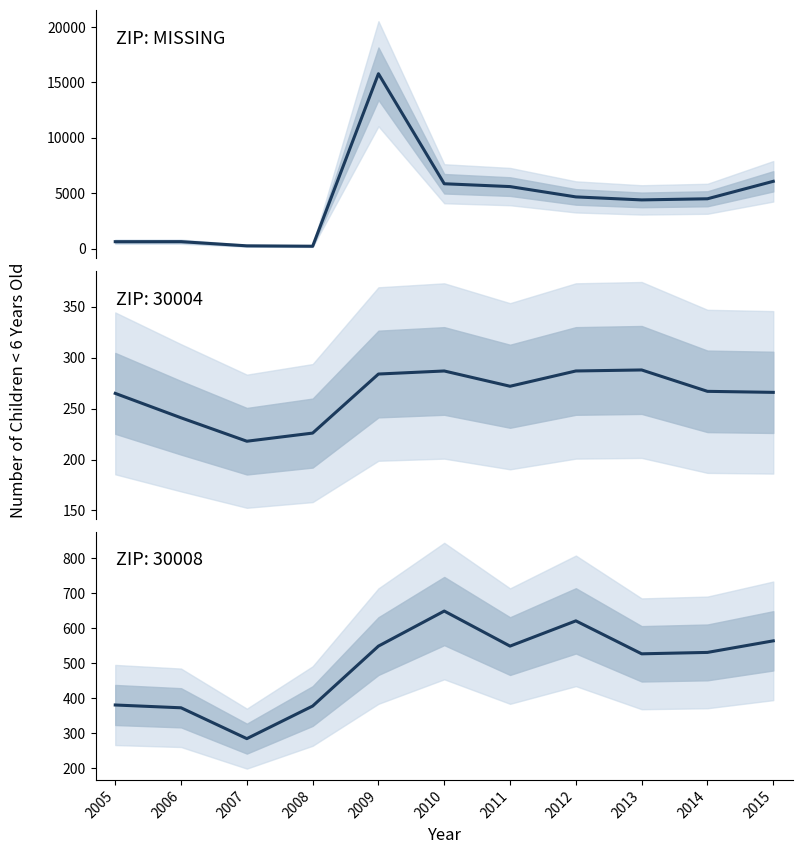

At which category does the chart reach its peak across all series?

2009